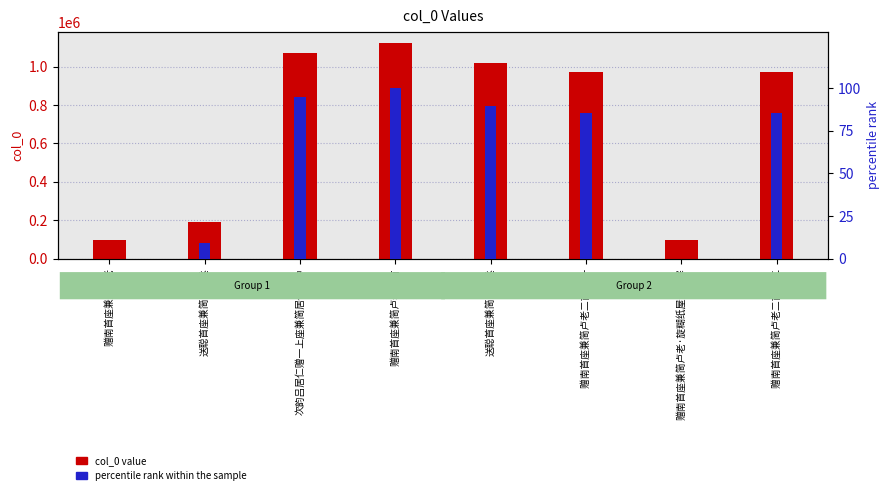

Reading right to left, list all the values displayed in this chart.

col_0 value: 972042.0	96016.0	972043.0	1018611.0	1124046.0	1071761.0	188431.0	96013.0
percentile rank within the sample: 85.2	0.0	85.2	89.7	100.0	94.9	9.0	0.0